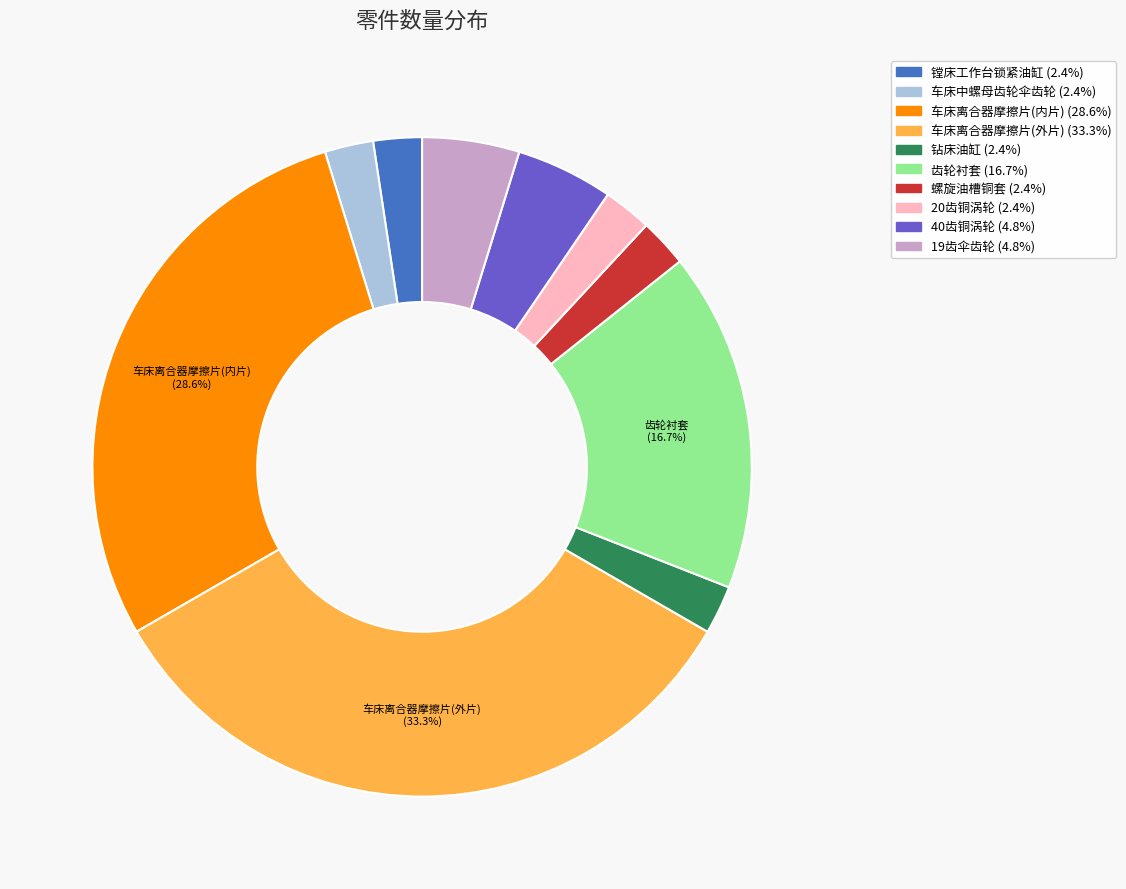

The 车床离合器摩擦片(外片) slice represents 24% of the pie. True or false?

False